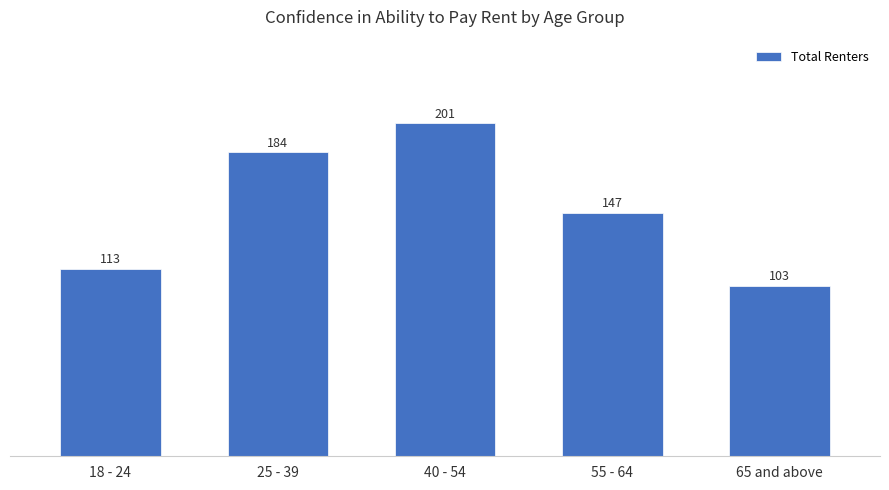

Which has a higher value, 40 - 54 or 18 - 24?

40 - 54